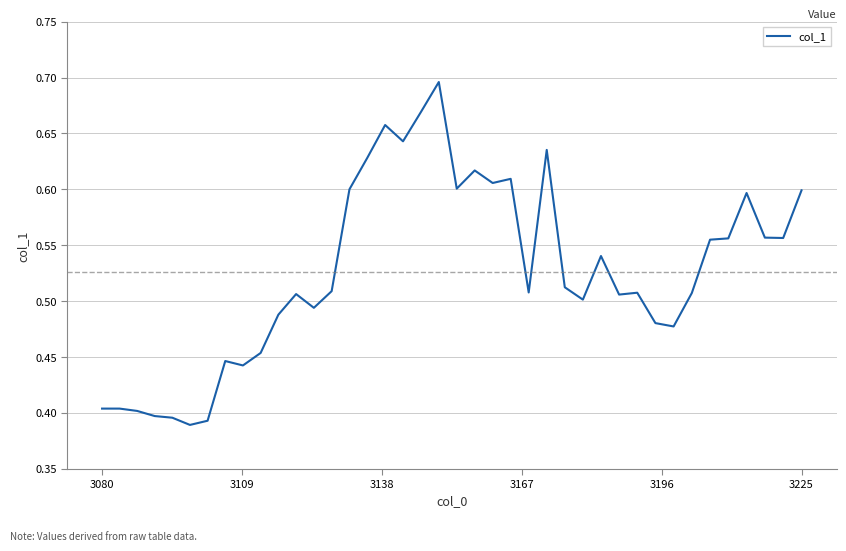

What is the difference between the maximum and minimum values?

0.3